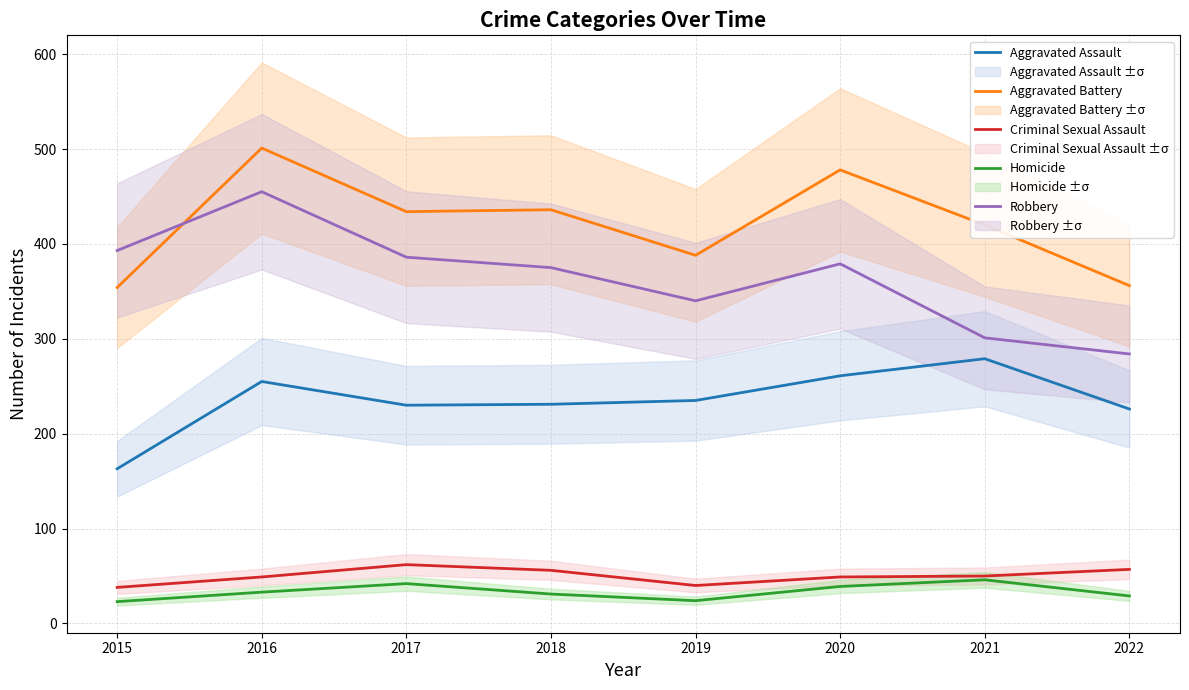

In Aggravated Battery, how many points are higher than both neighbors (excluding endpoints)?

3